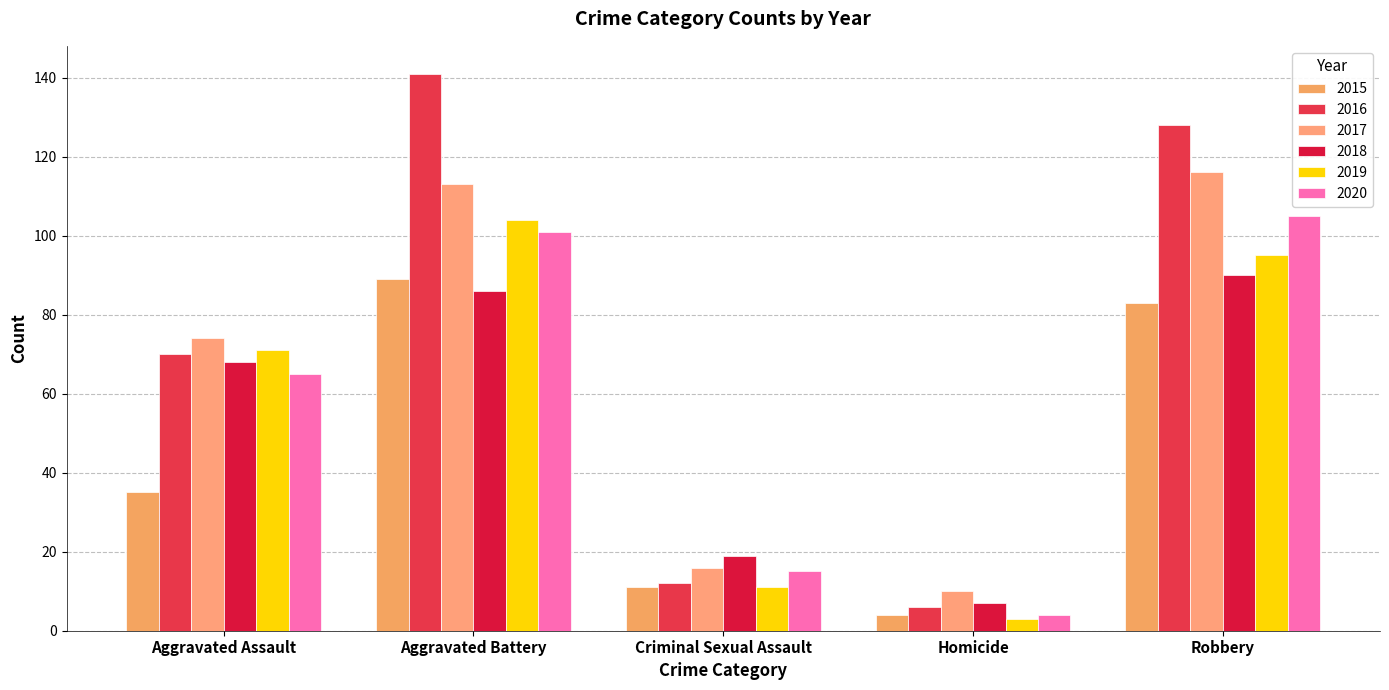

How many data points in 2016 are less than 70?

2